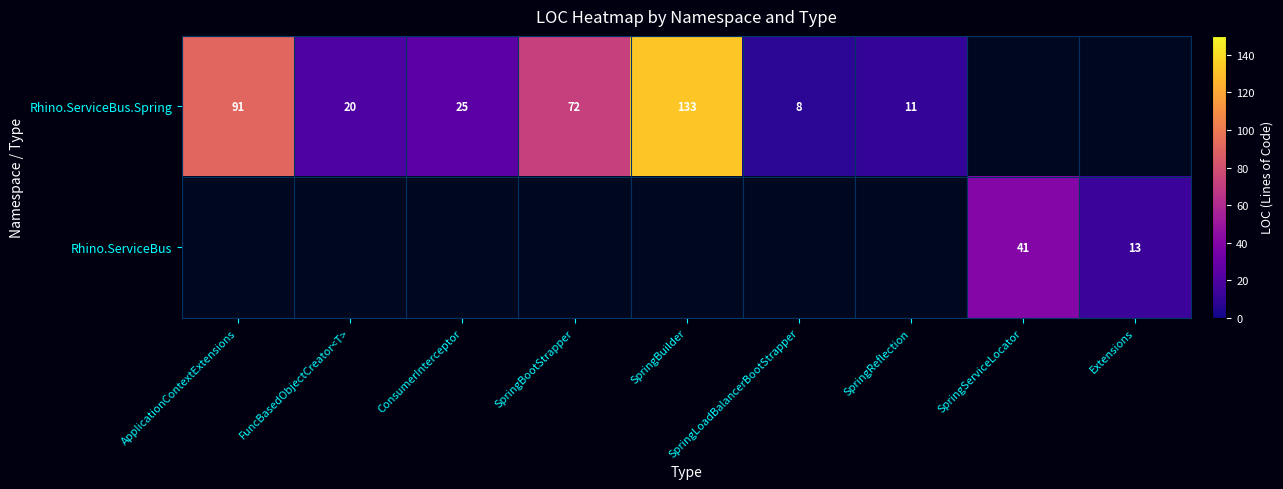

What is the difference between the Rhino.ServiceBus.Spring values at FuncBasedObjectCreator<T> and SpringBuilder?

113